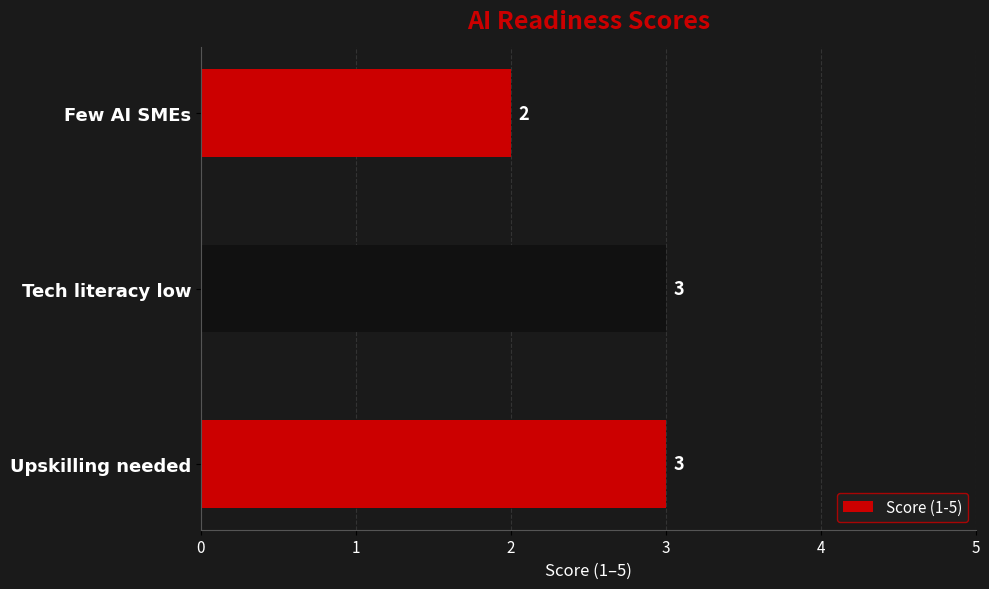

What is the greatest value displayed?

3